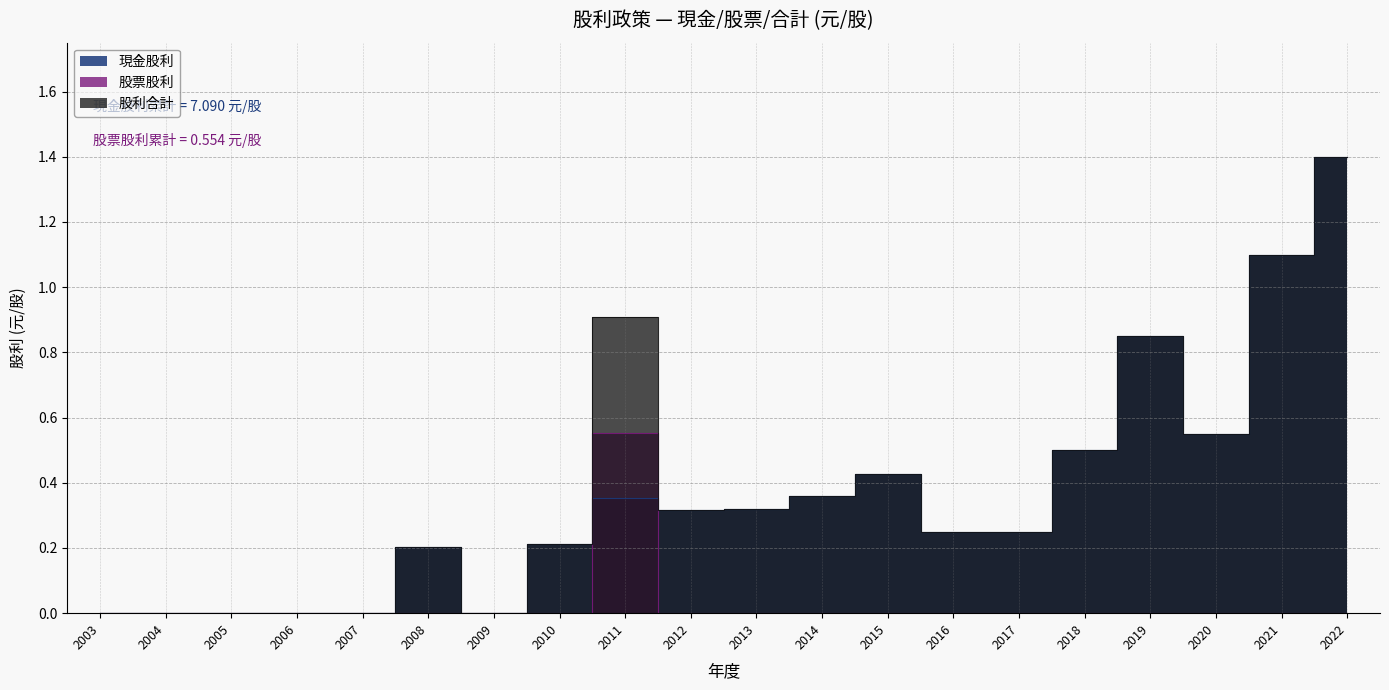

Which series has the largest range (max minus min)?

現金股利